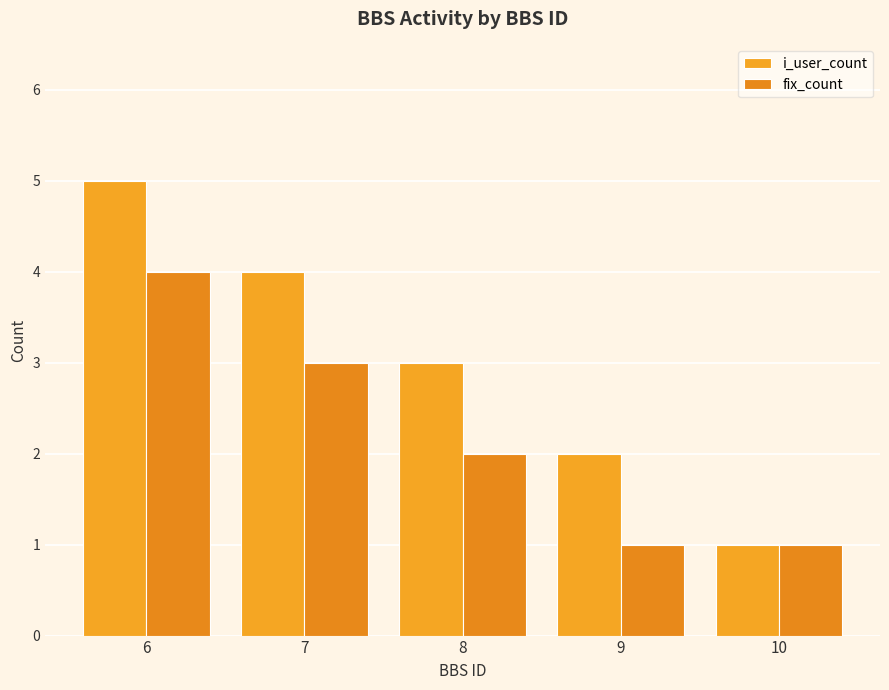

Which series has the largest total across all categories?

i_user_count